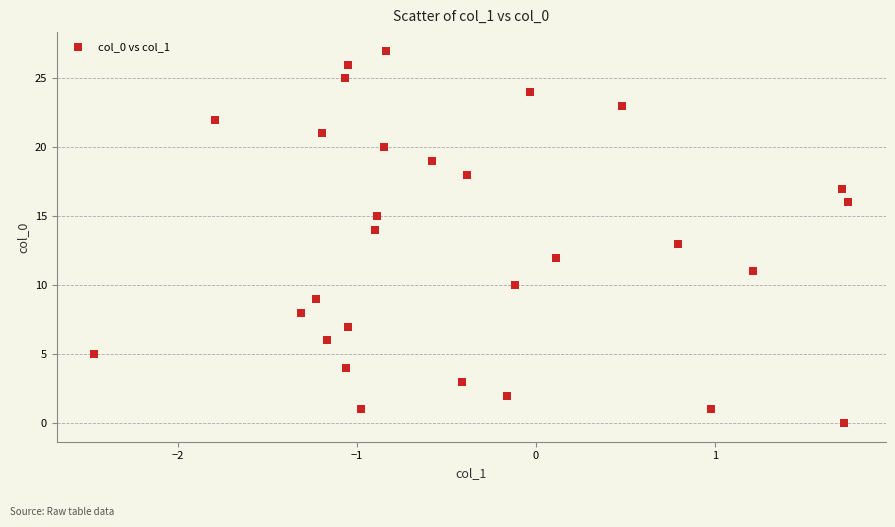

What is the range of Y values (max minus min)?

27